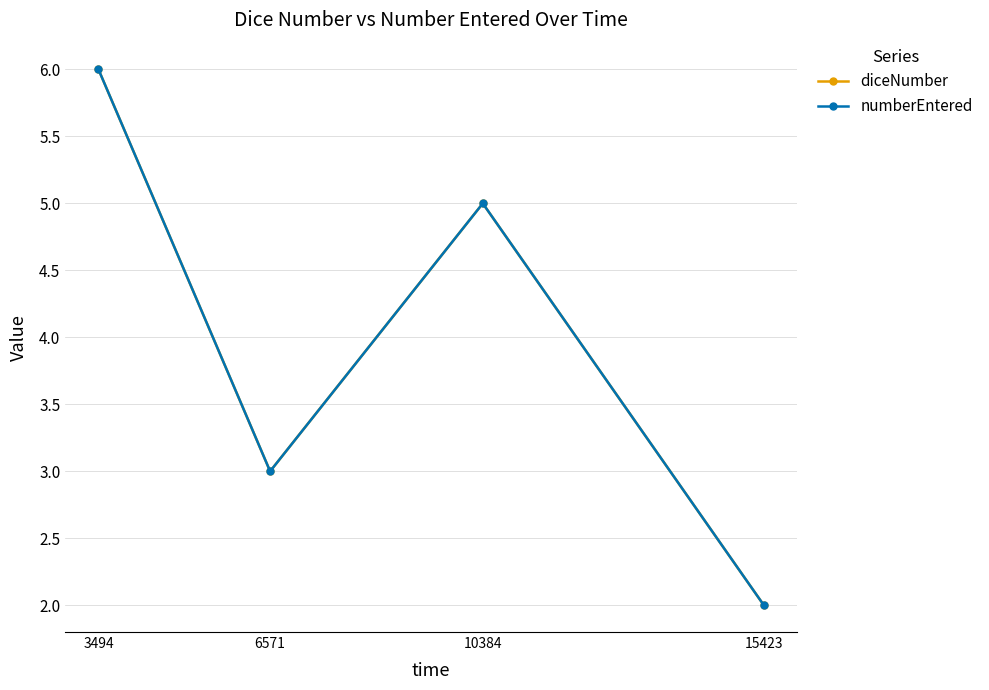

What is the highest value of the numberEntered series?

6